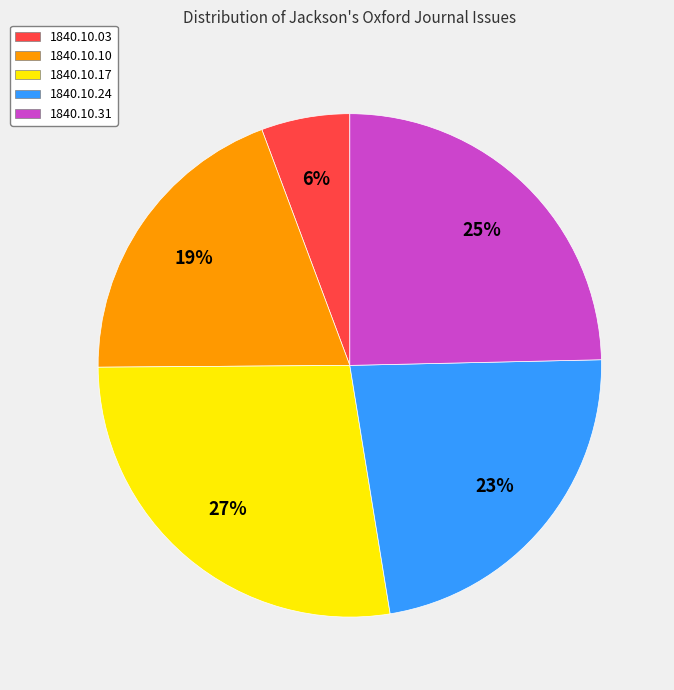

Combined, do 1840.10.03 and 1840.10.31 account for over 50%?

No